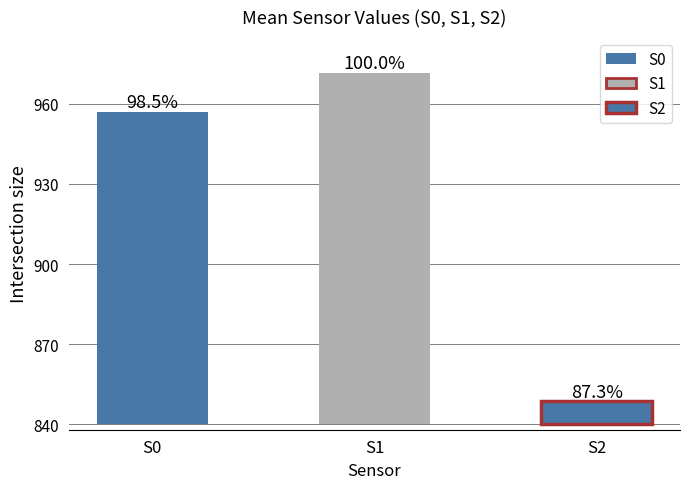

What are all the series names shown in the legend?

S0, S1, S2